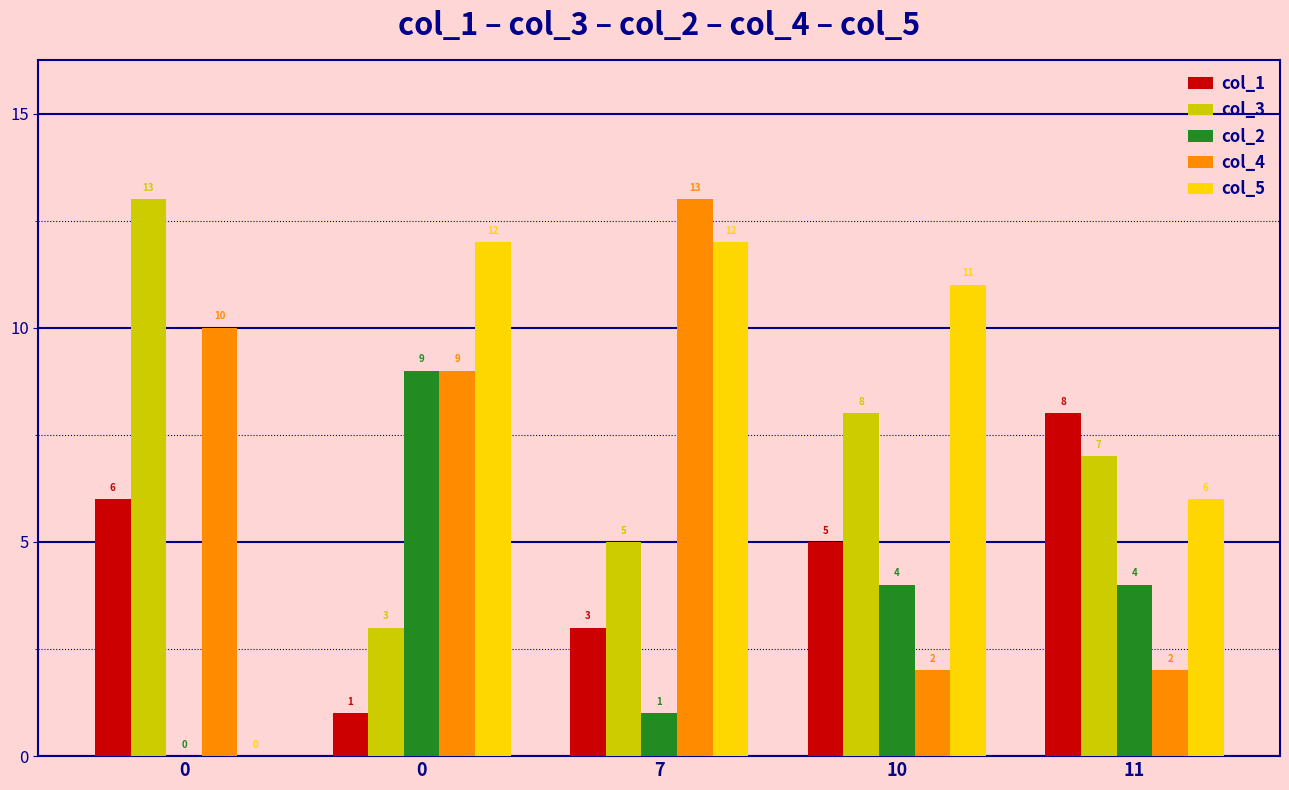

What is the sum of the col_5 values at 7 and 10?

23